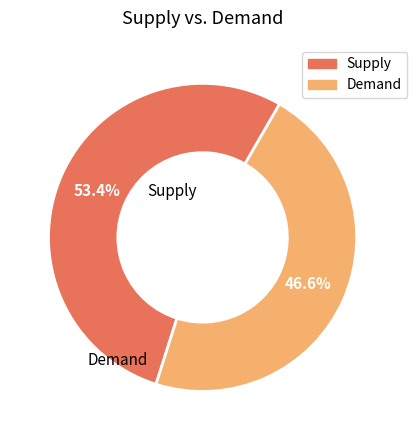

Which slice is the largest?

Supply